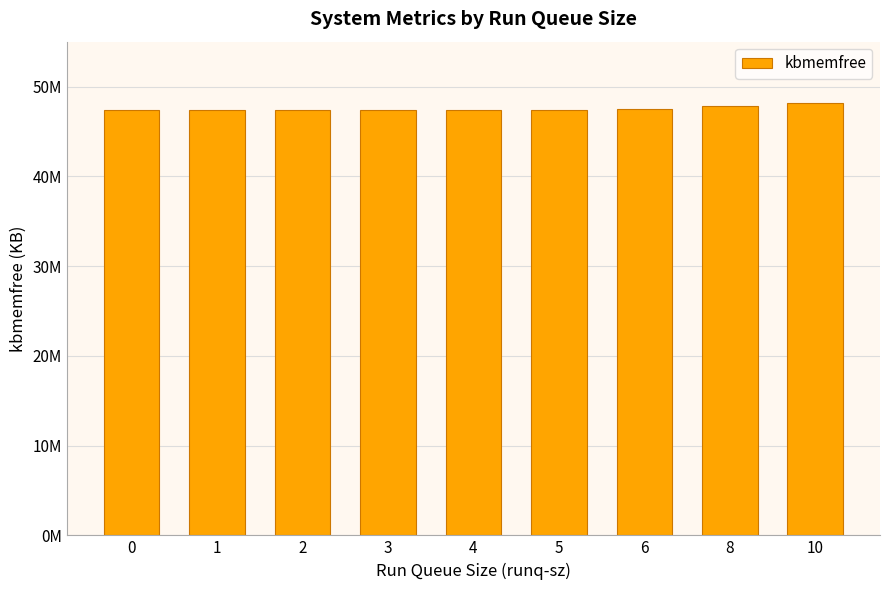

Rank the categories by value from highest to lowest.

10, 8, 6, 0, 1, 2, 3, 4, 5